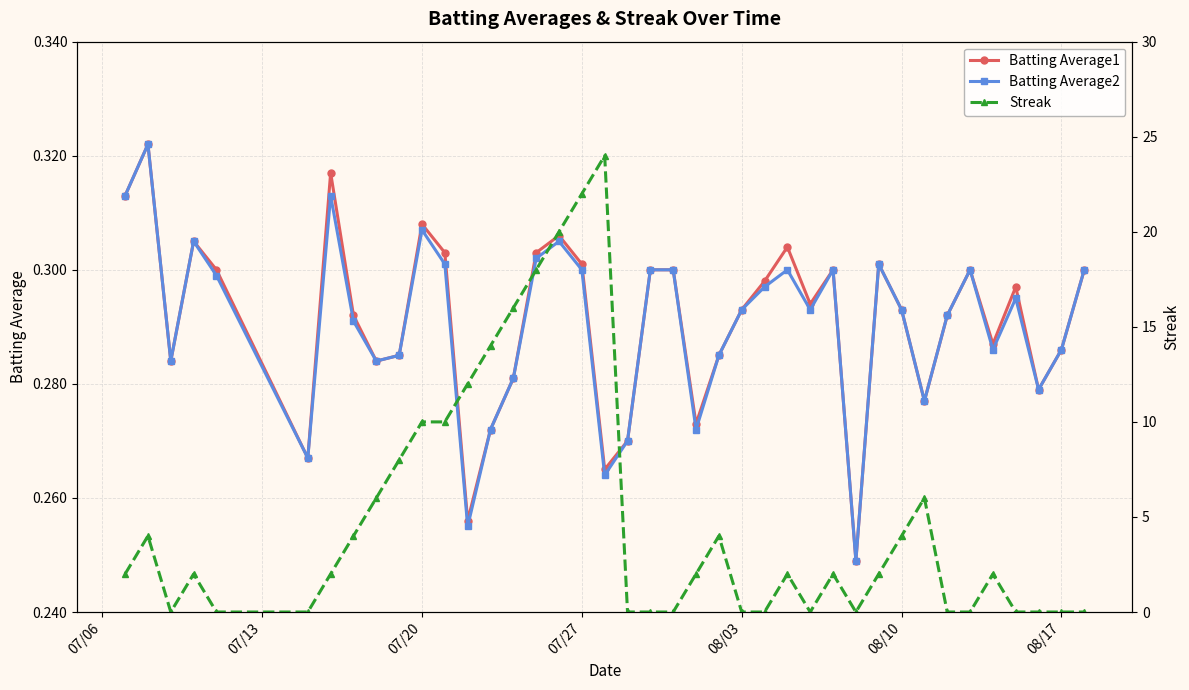

What are all the series names shown in the legend?

Batting Average1, Batting Average2, Streak